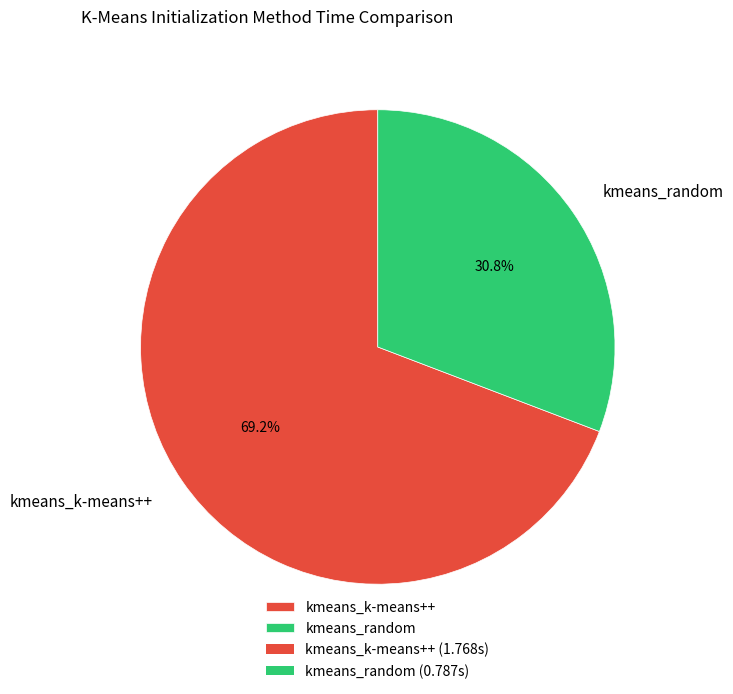

How many segments does this pie chart have?

2